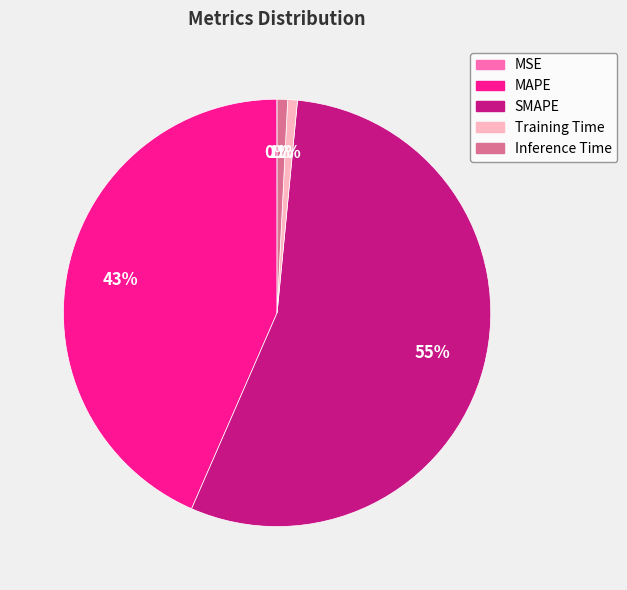

The SMAPE slice represents 55% of the pie. True or false?

True